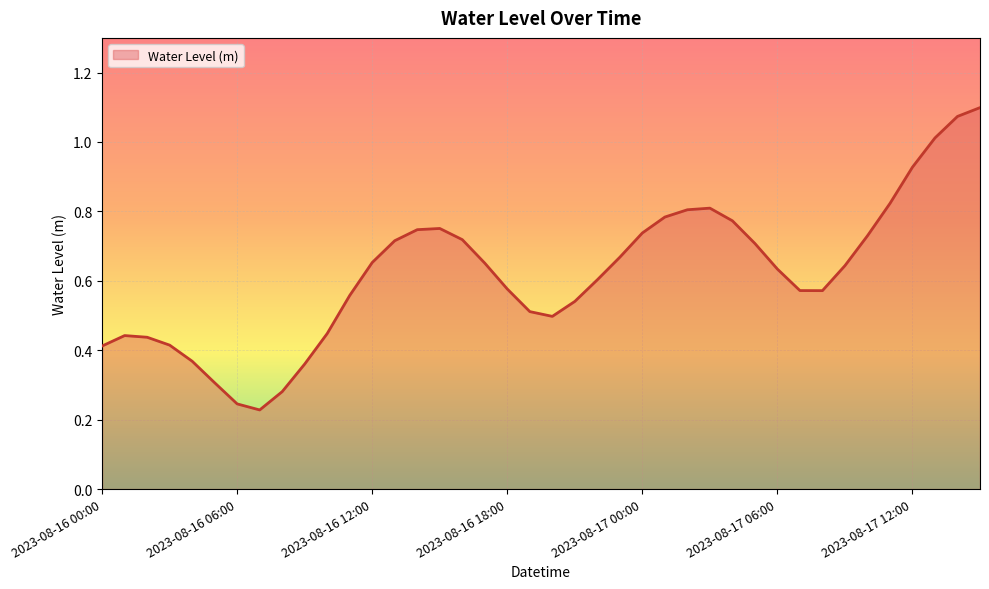

What is the average value?

0.6